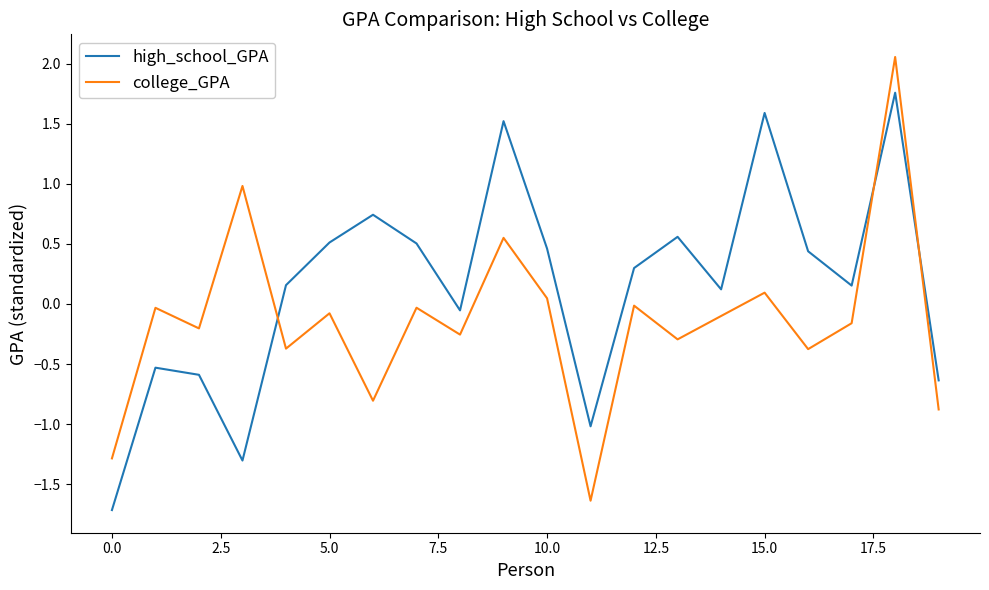

What are all the series names shown in the legend?

high_school_GPA, college_GPA